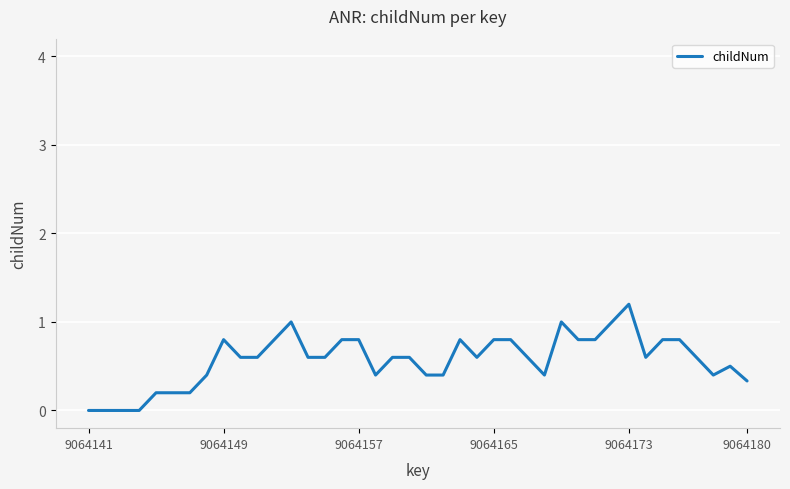

What is the maximum value shown in the chart?

1.2